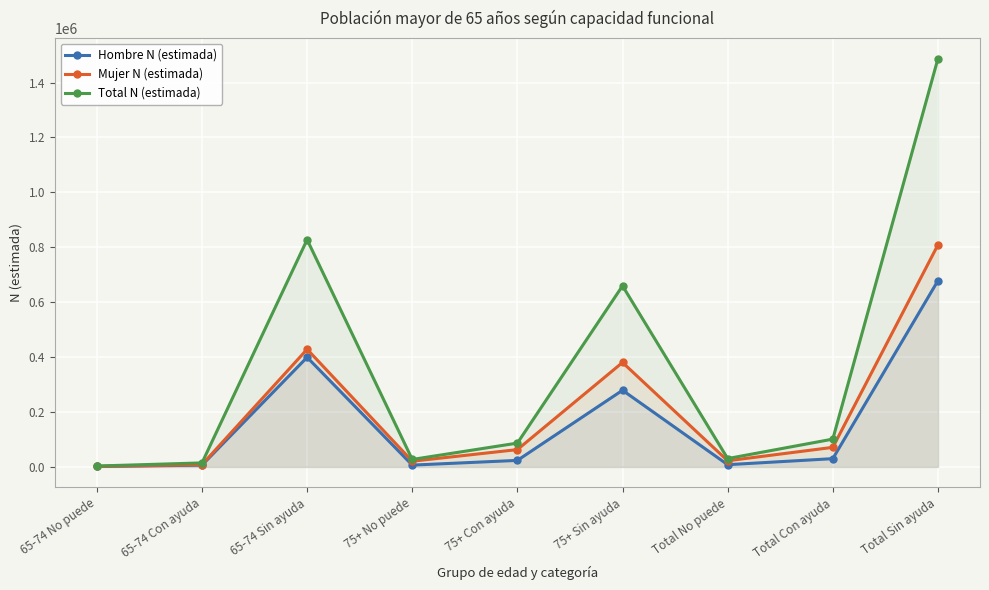

True or false: Hombre N (estimada) and Mujer N (estimada) intersect in this chart.

False